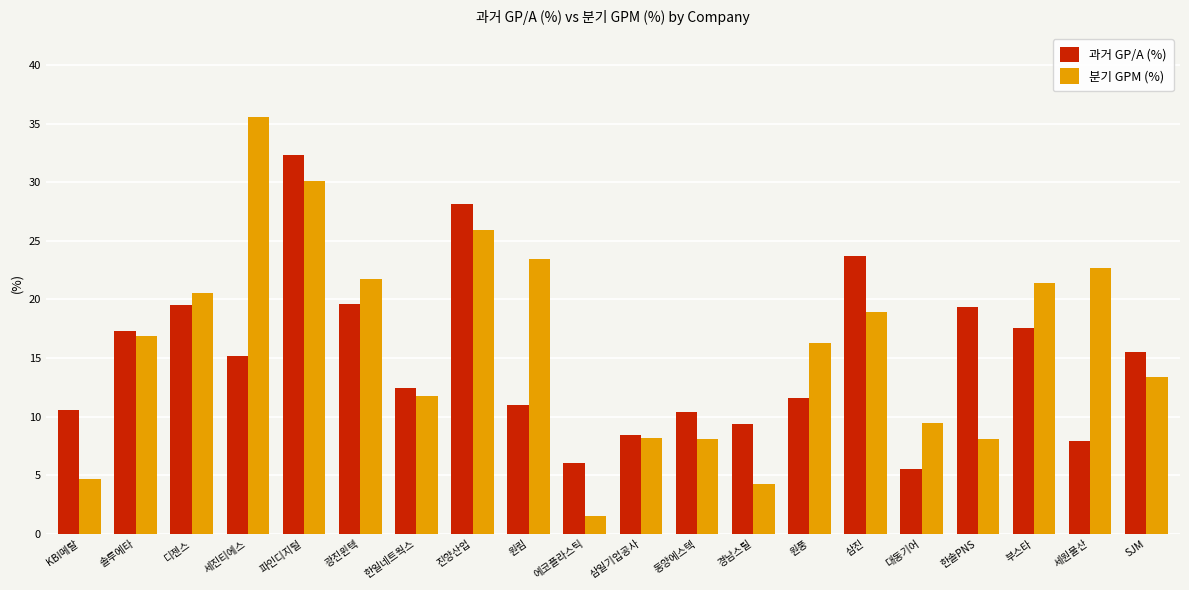

Which category has the highest value in the 과거 GP/A (%) series?

파인디지털